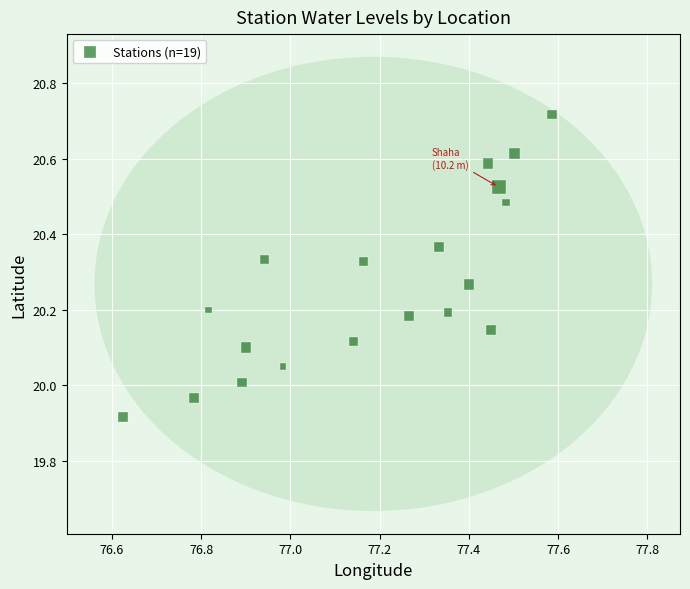

What is the range of X values (max minus min)?

1.0